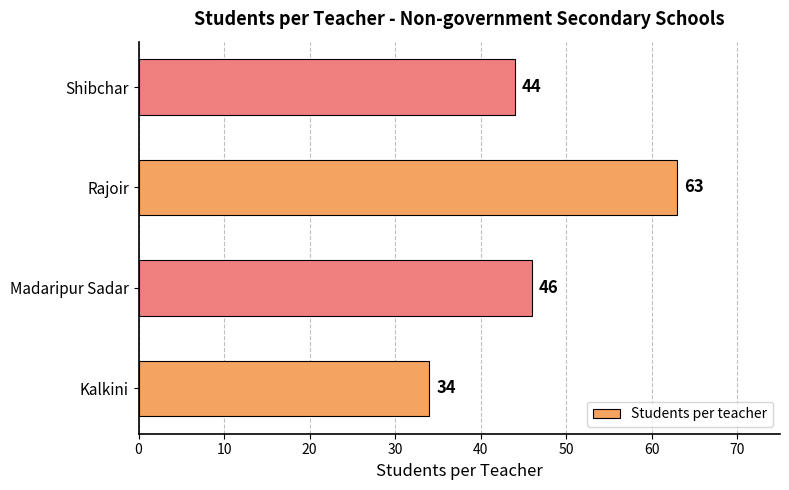

What is the change in value from Kalkini to Madaripur Sadar?

+12